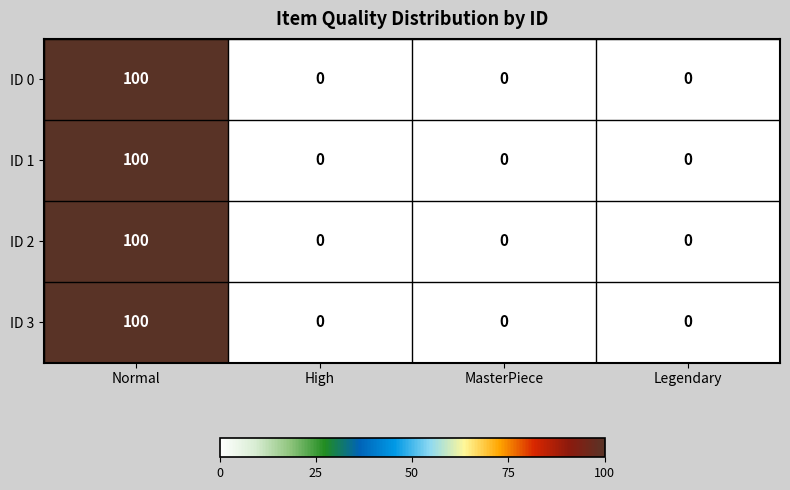

What is the sum of the ID 3 values at Normal and MasterPiece?

100